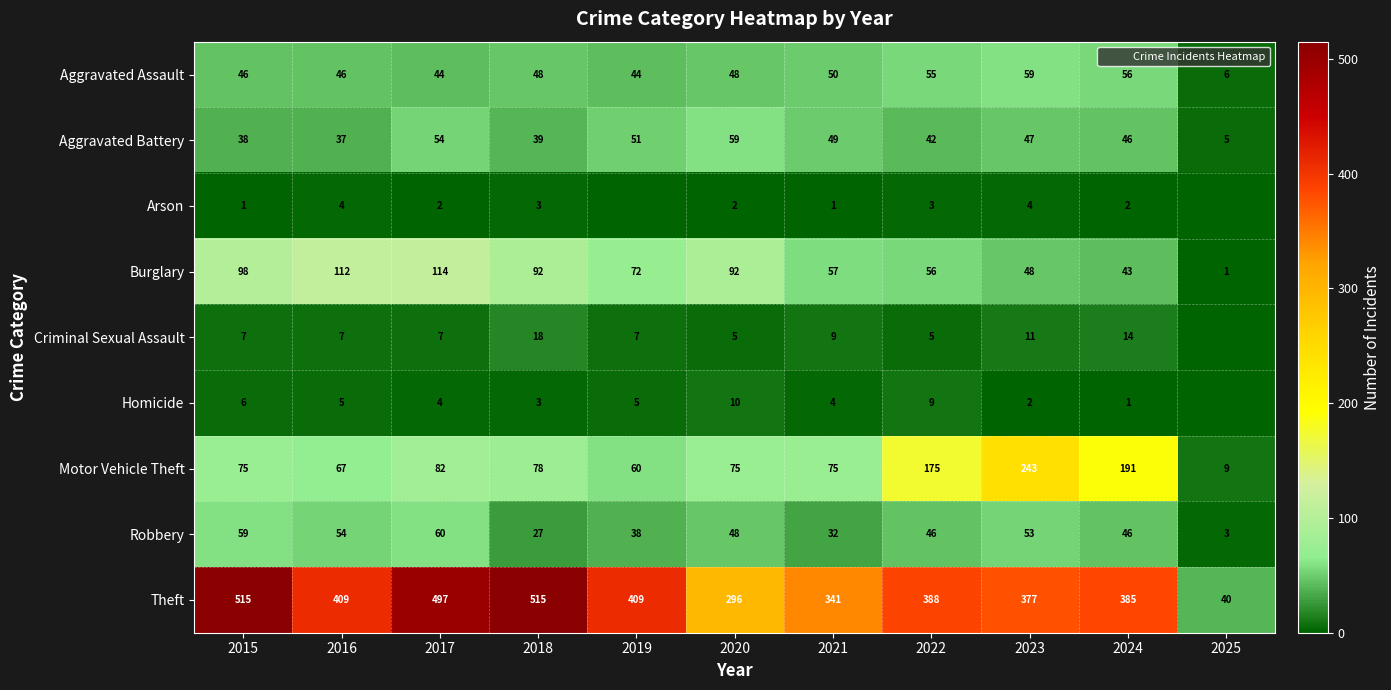

Is the value of Homicide at 2020 greater than the value of Motor Vehicle Theft at 2017?

No